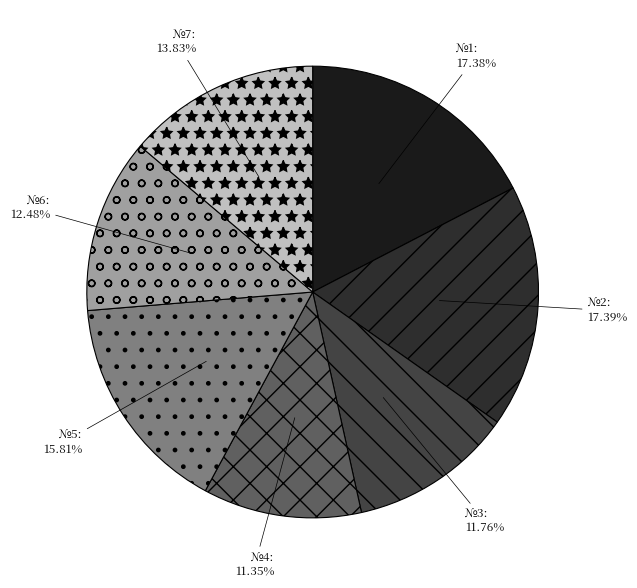

To the nearest percent, what is the combined percentage of №5 and №3?

28%